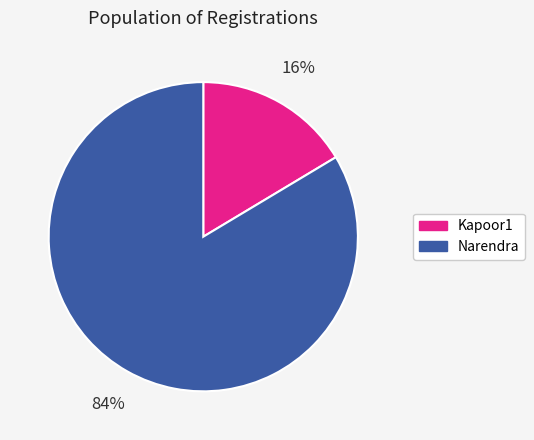

How many segments does this pie chart have?

2